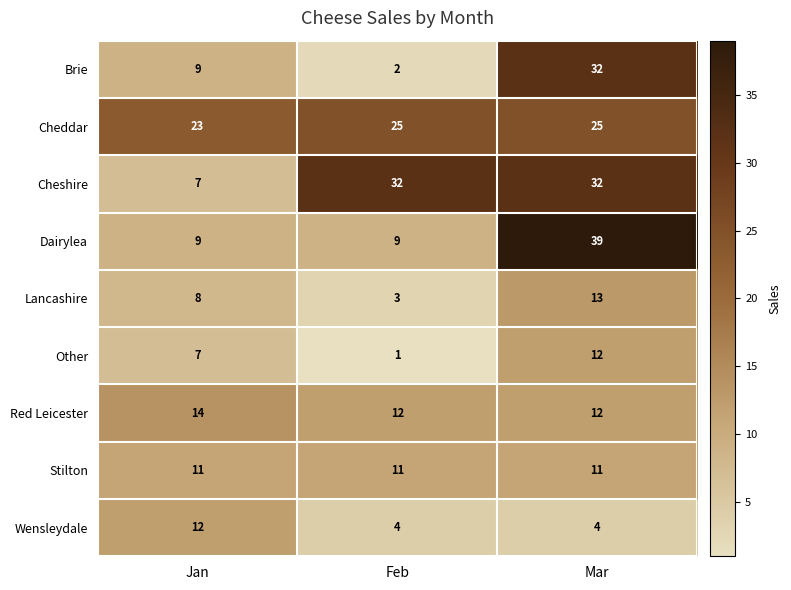

Read the Red Leicester value at Feb.

12